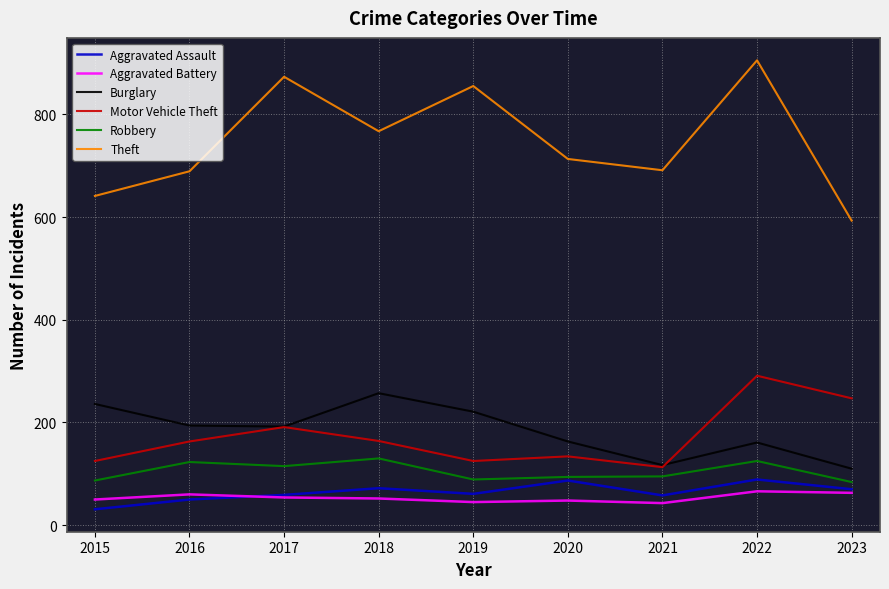

True or false: Burglary and Aggravated Assault cross at least once.

False